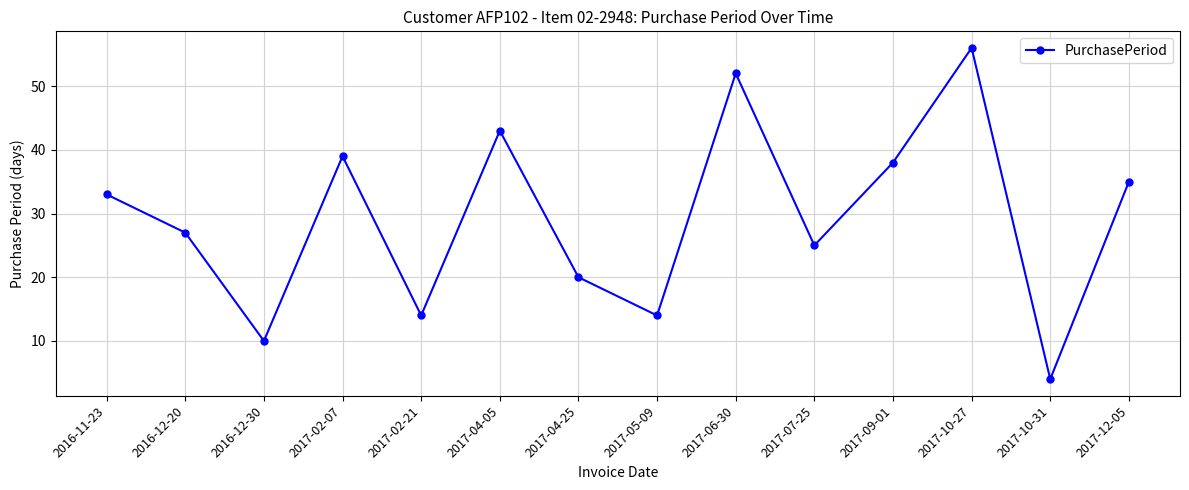

What is the label of the 6th point from the left?

2017-04-05